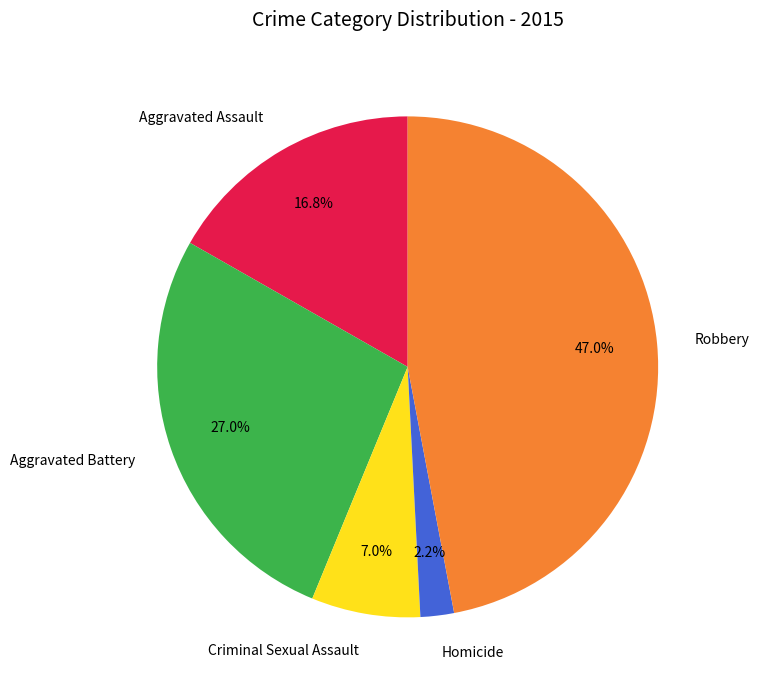

To the nearest percent, what is the difference between the Robbery and Criminal Sexual Assault slice percentages?

40%